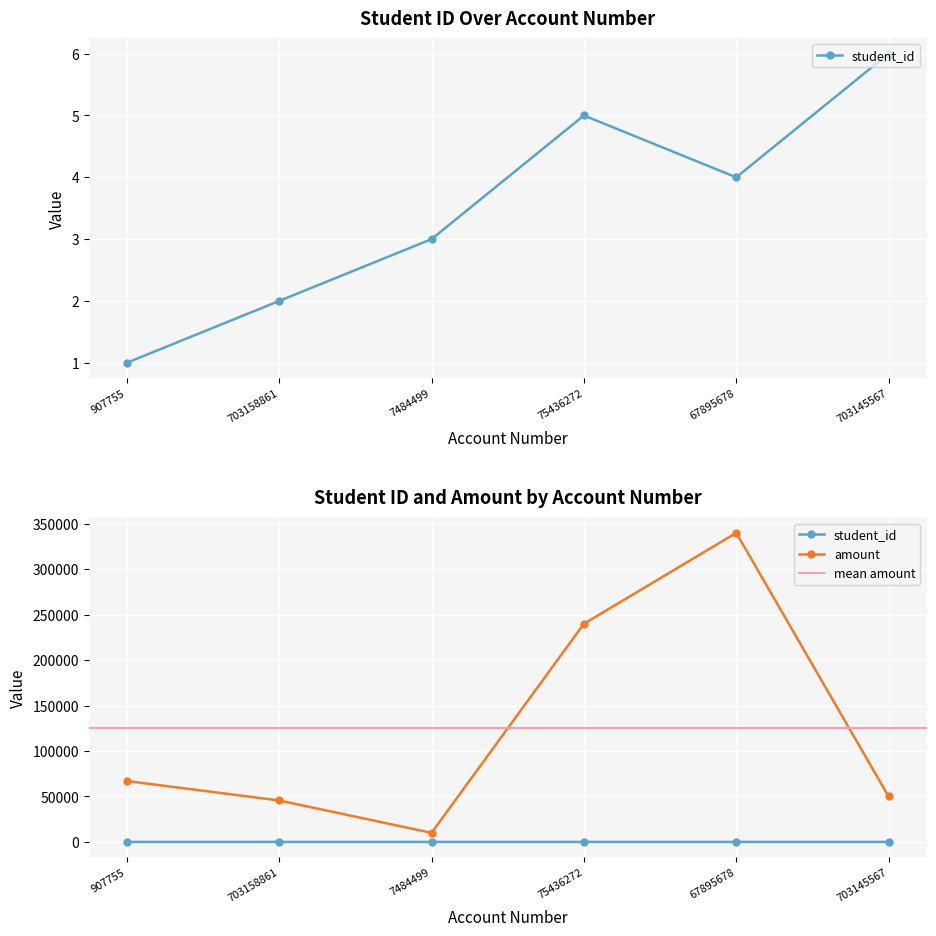

Where is the first local maximum for student_id?

75436272